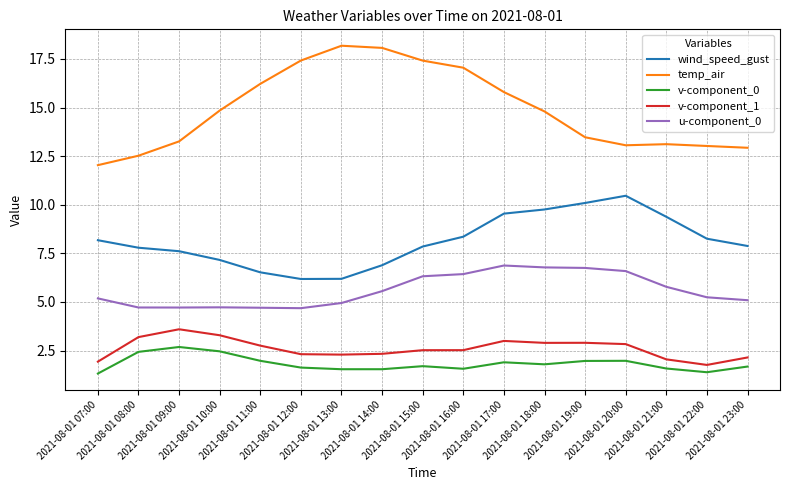

Is it true that u-component_0 equals 9.8 at 2021-08-01 18:00?

False